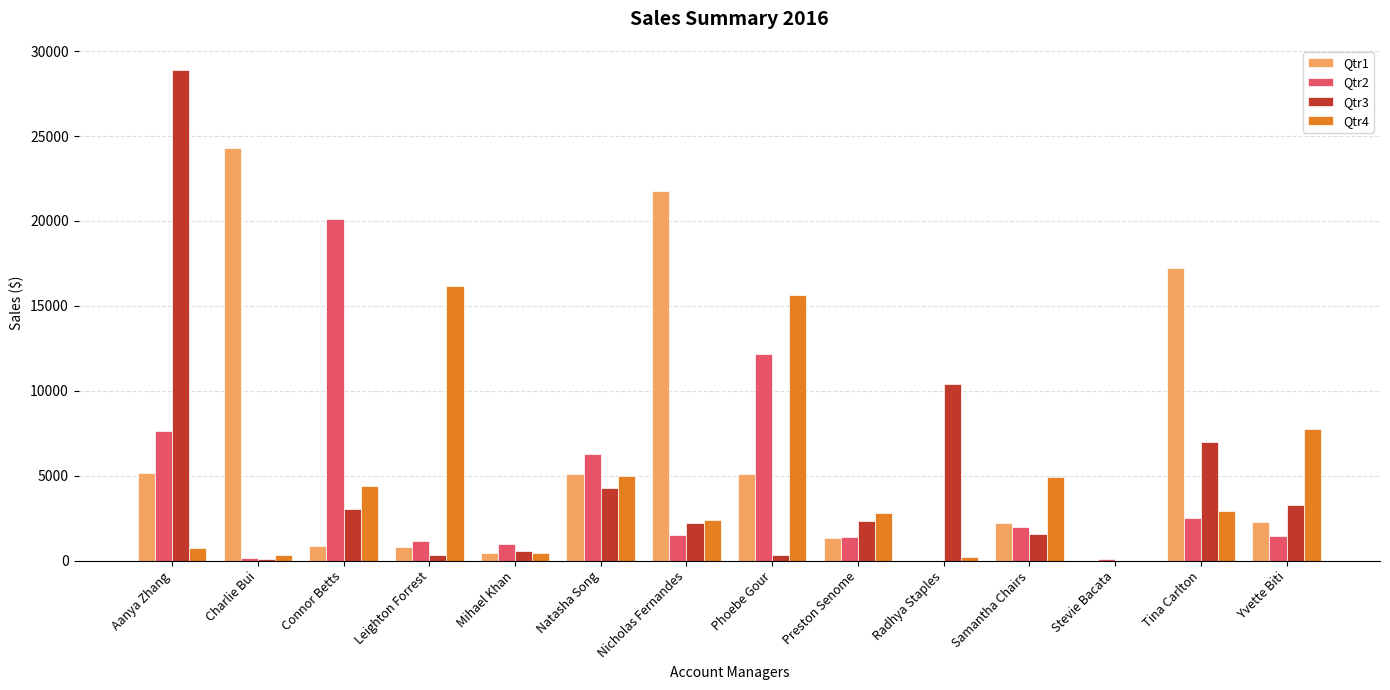

Are the bars grouped side by side (vs. stacked)?

Yes